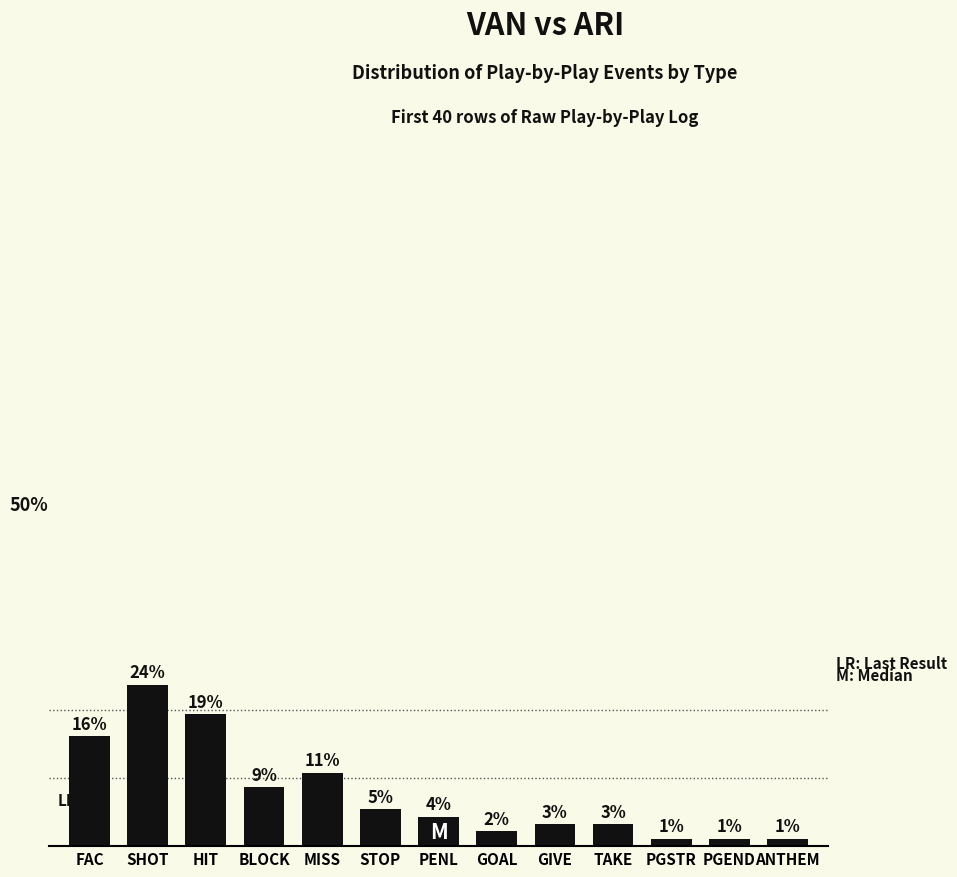

What is the label of the 3rd bar from the right?

PGSTR